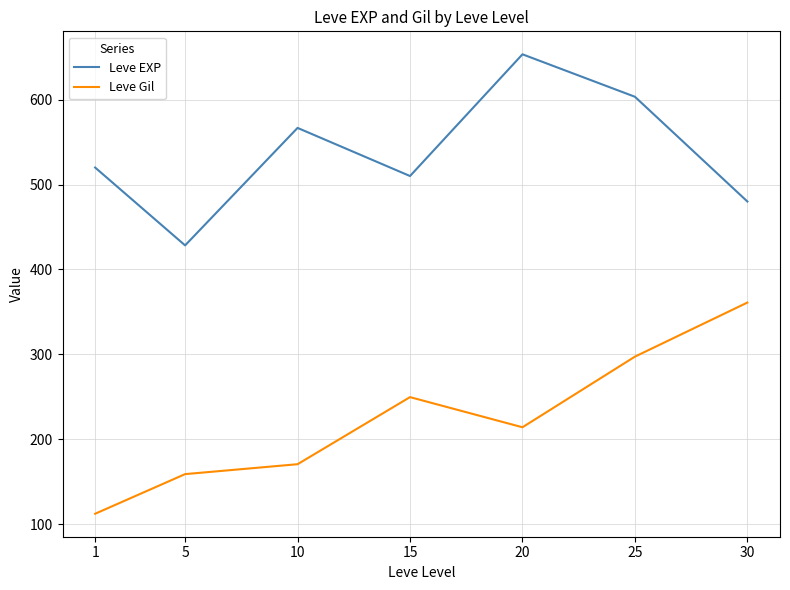

What value does the Leve EXP series have at 10?

566.7